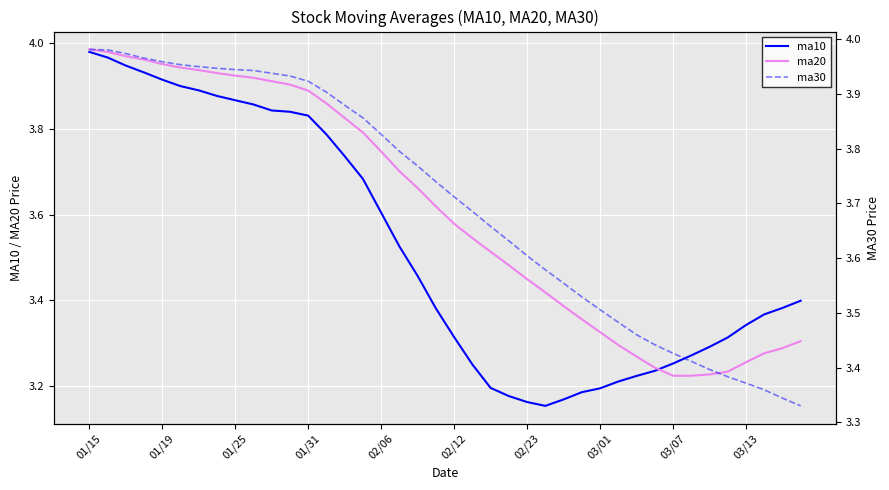

Which has a higher value, 01/25 or 02/23?

01/25